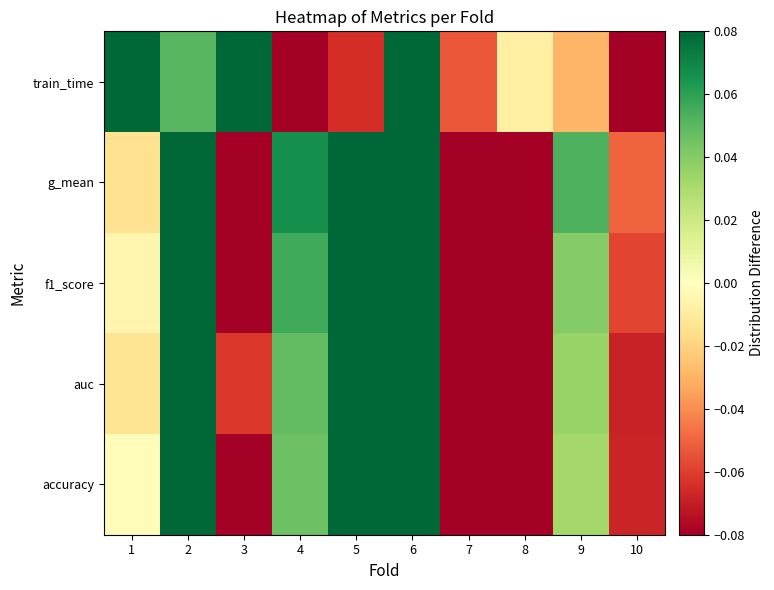

What is the spread (max minus min) of values at 7?

0.1